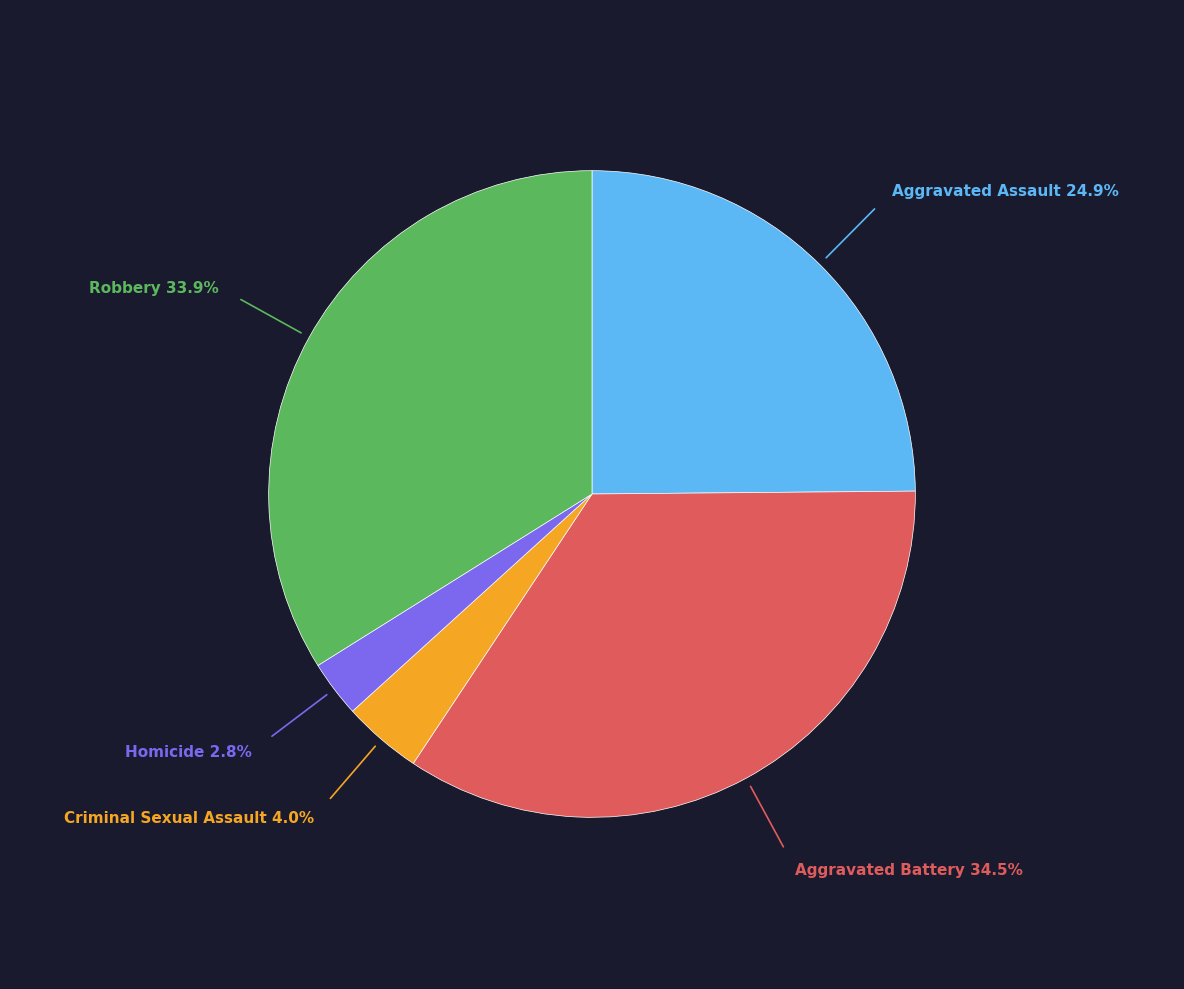

Is there any slice that represents more than half of the pie?

No